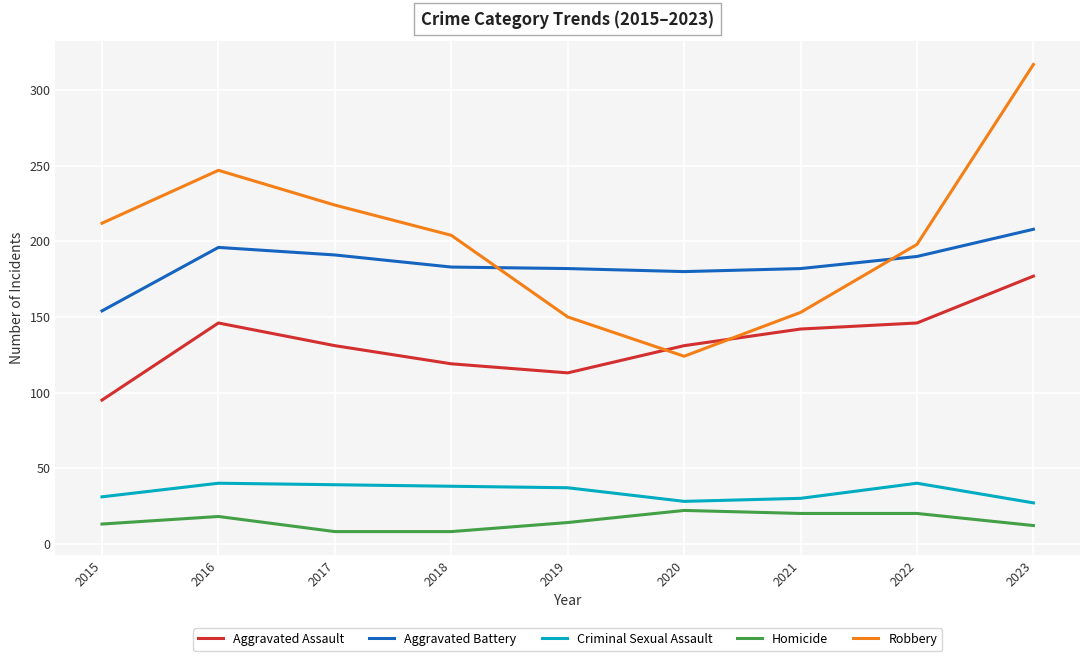

The Aggravated Battery series shows 180 at 2020. True or false?

True